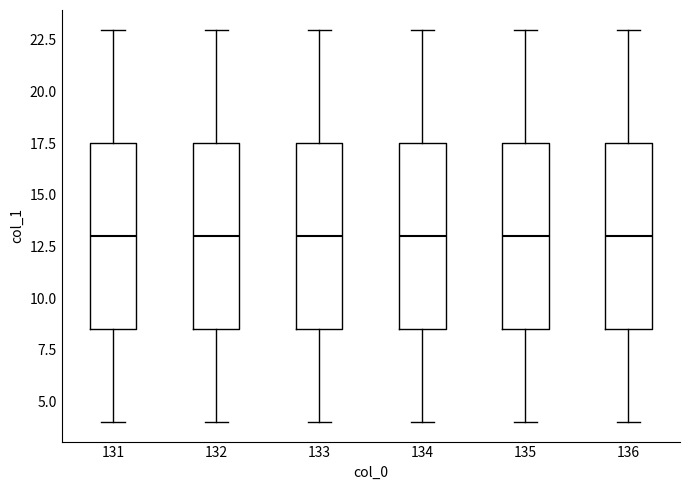

Reading left to right, transcribe this box plot: for each box, give where its median line is, the range the box spans, and where its two whiskers end, as read against the y-axis. The values are not printed on the chart, so give them approximately, as read against the axis.

131: median 13.0, box 8.5 to 17.5, whiskers 4.0 to 23.0
132: median 13.0, box 8.5 to 17.5, whiskers 4.0 to 23.0
133: median 13.0, box 8.5 to 17.5, whiskers 4.0 to 23.0
134: median 13.0, box 8.5 to 17.5, whiskers 4.0 to 23.0
135: median 13.0, box 8.5 to 17.5, whiskers 4.0 to 23.0
136: median 13.0, box 8.5 to 17.5, whiskers 4.0 to 23.0